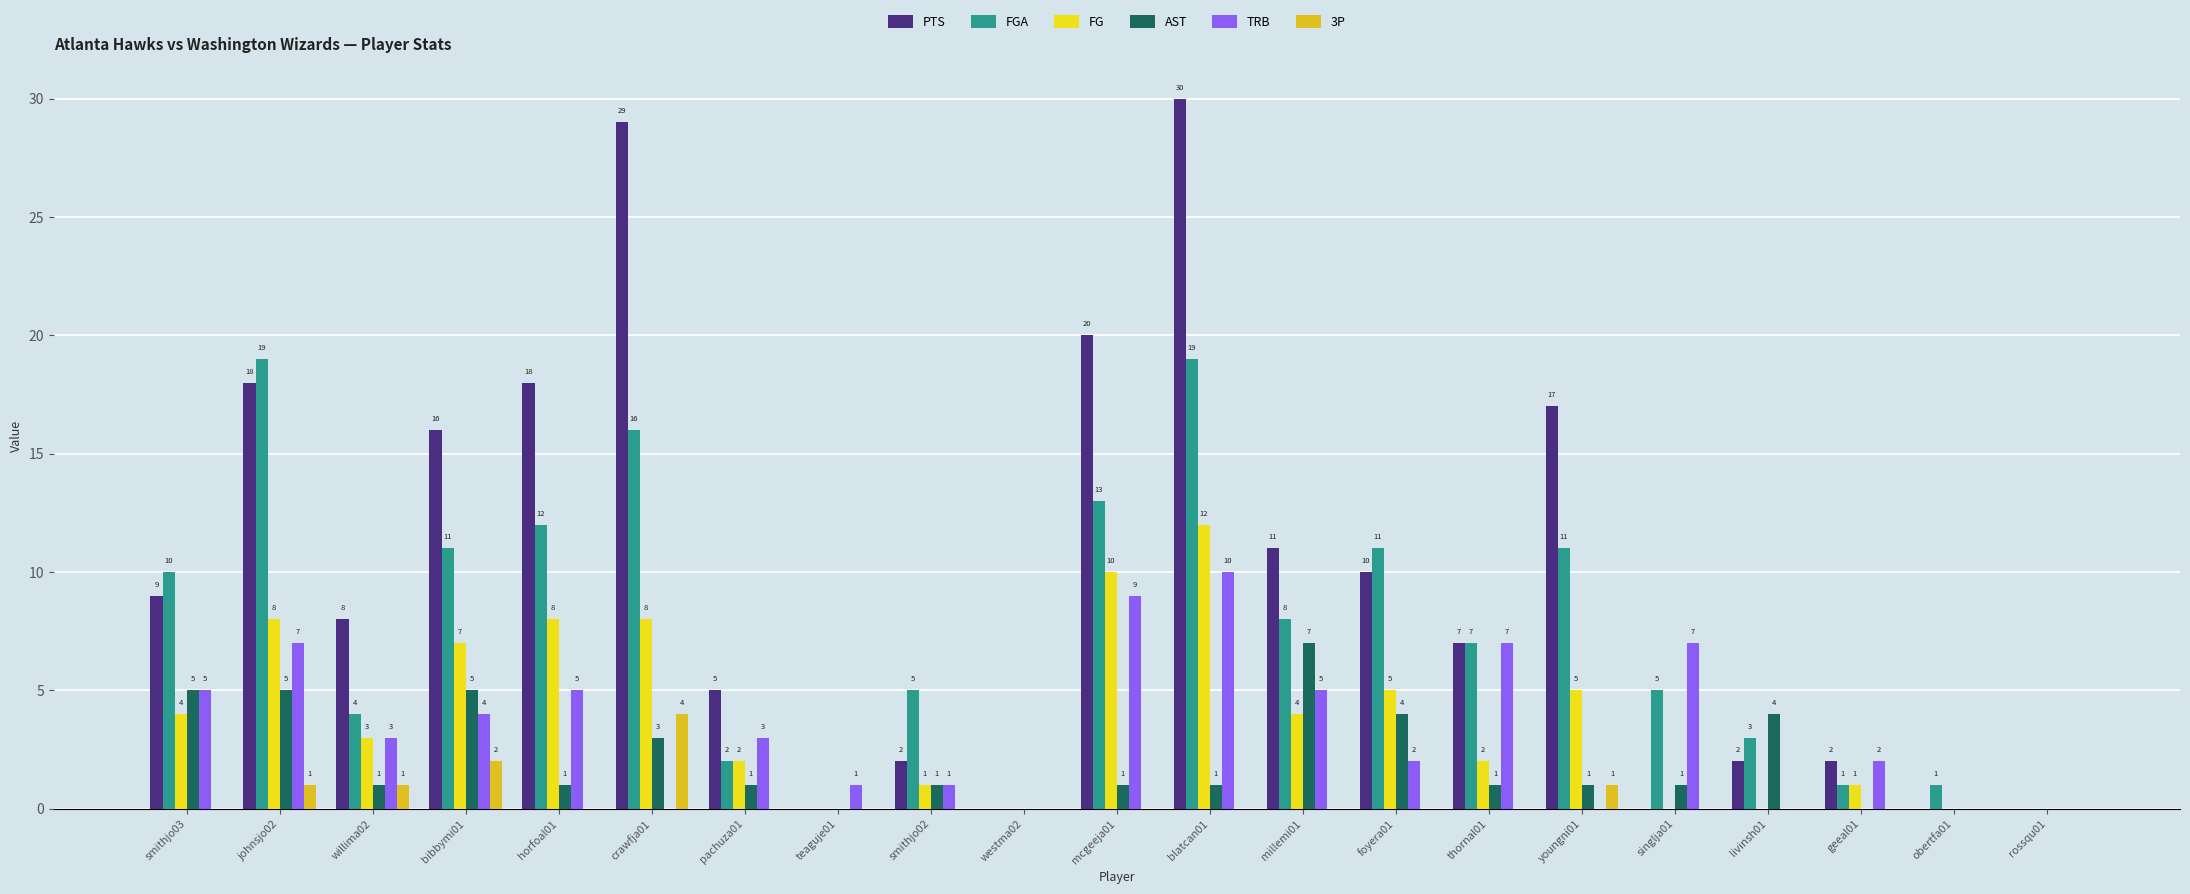

At which category is the sum across all series the highest?

blatcan01